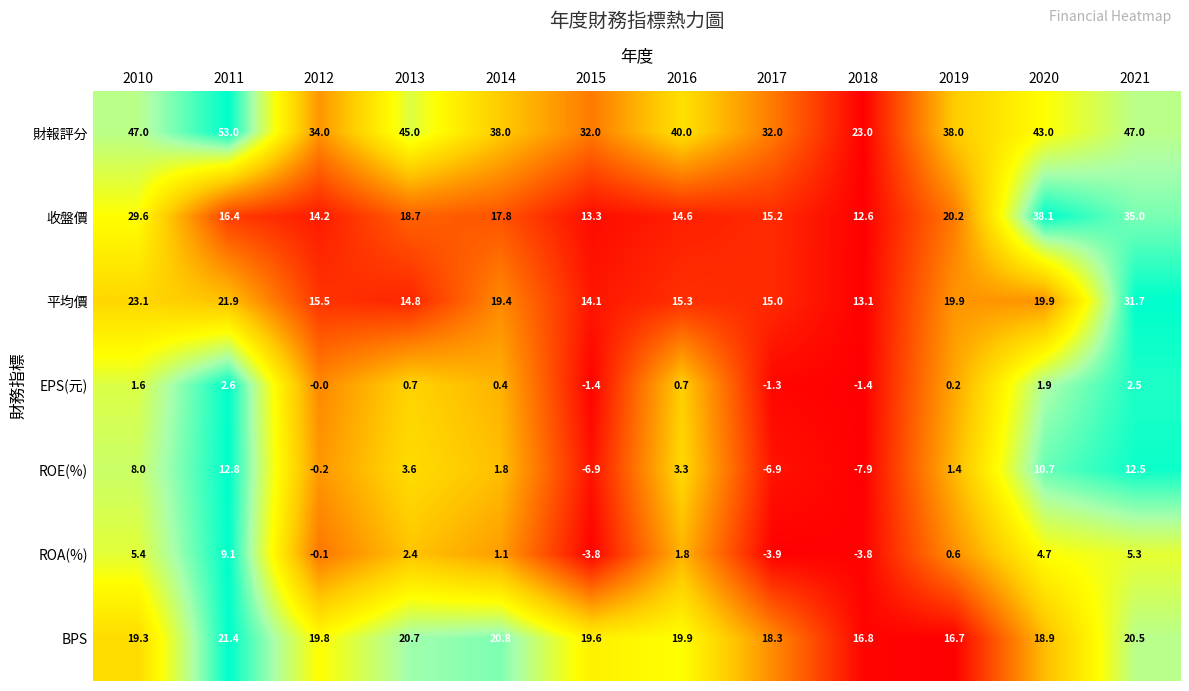

What is the difference between the maximum and minimum values in the BPS series?

4.7